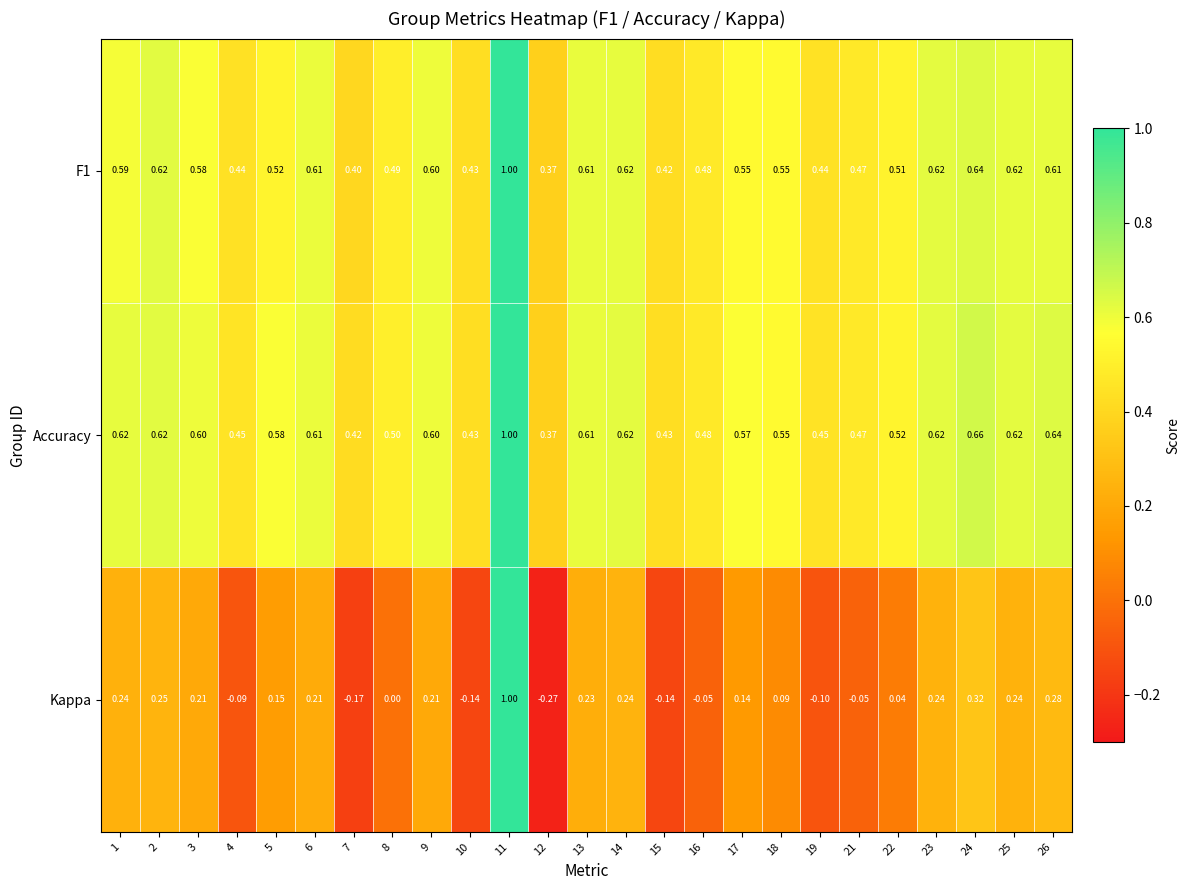

What is the spread (max minus min) of values at 9?

0.4